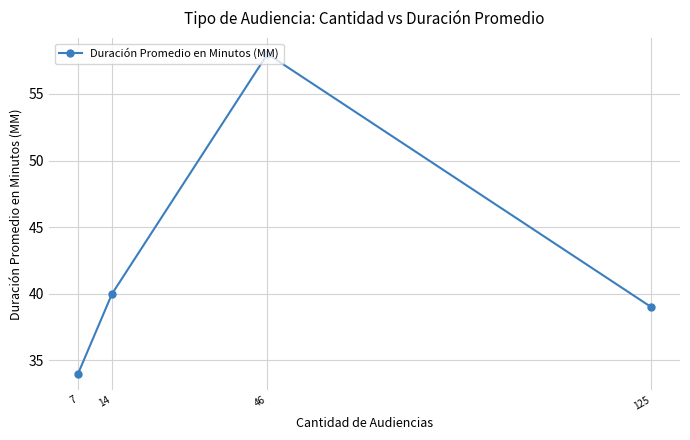

What is the average value?

43